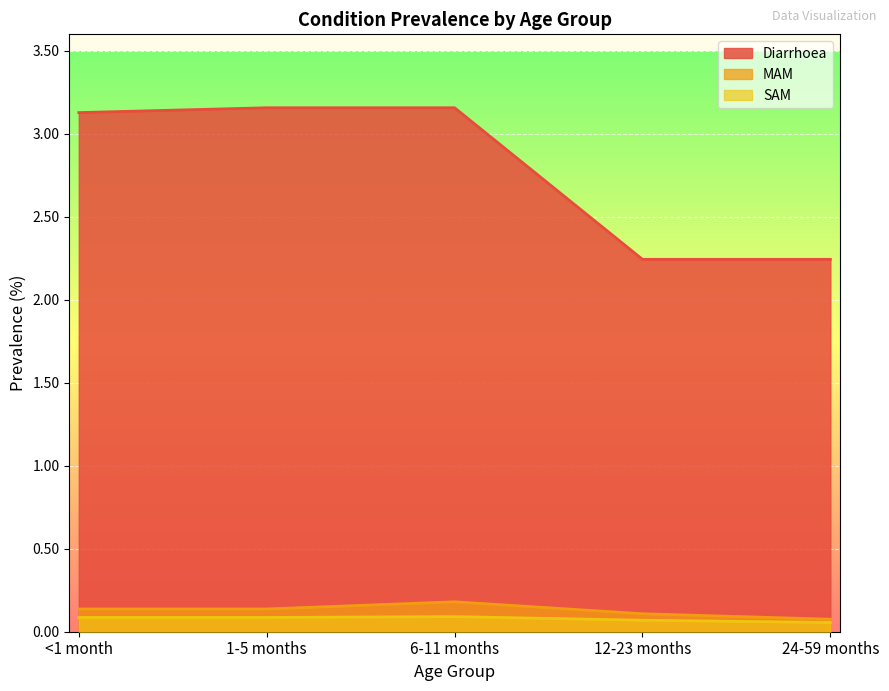

Rank the categories by SAM value from lowest to highest.

24-59 months, 12-23 months, <1 month, 1-5 months, 6-11 months